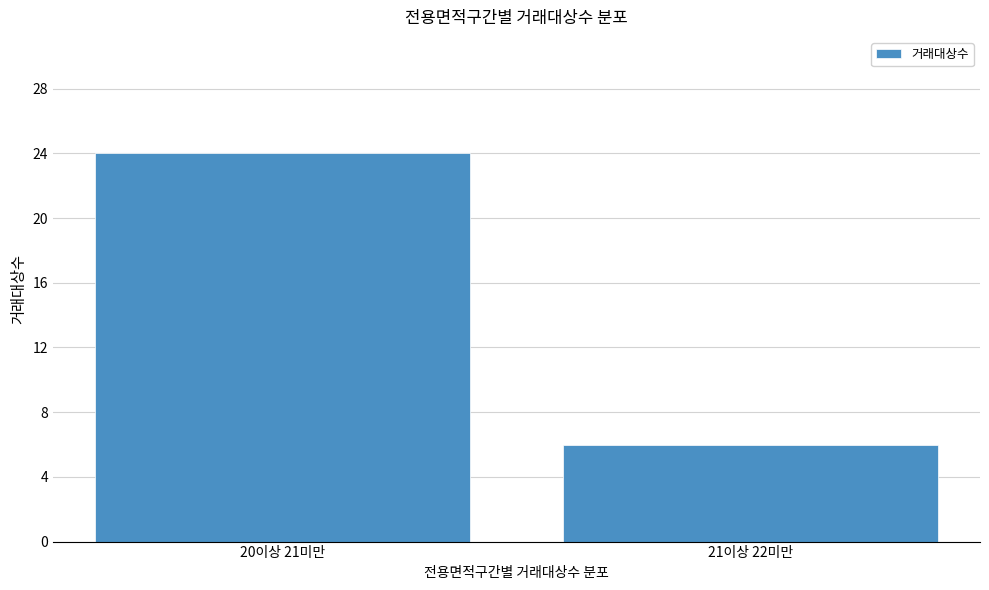

Reading left to right, extract all data points from this chart.

24	6